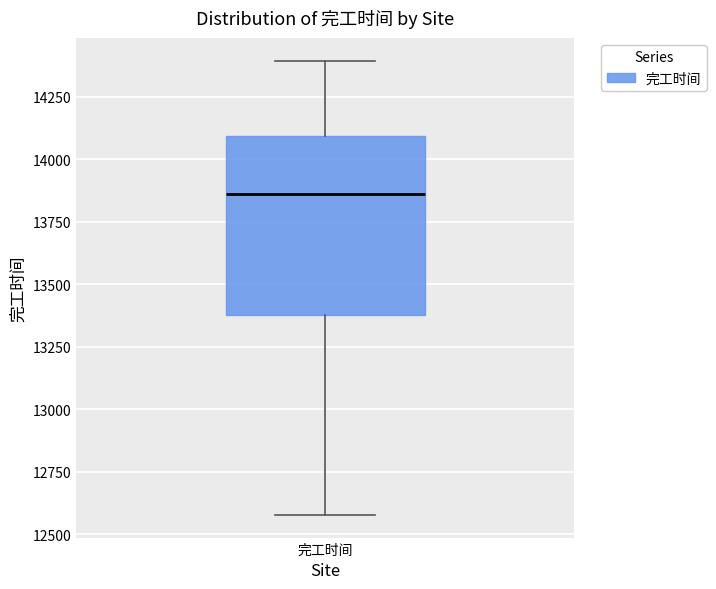

Transcribe this box plot: give where the median line is, the range the box spans, and where the two whiskers end, as read against the y-axis. The values are not printed on the chart, so give them approximately, as read against the axis.

median 13850, box 13400 to 14100, whiskers 12600 to 14400